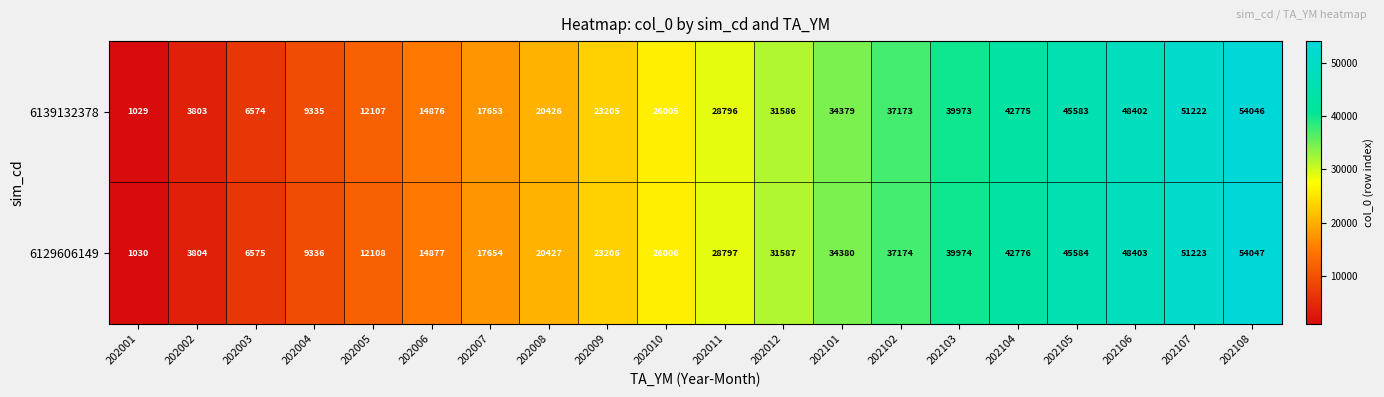

What is the lowest value of the 6139132378 series?

1029